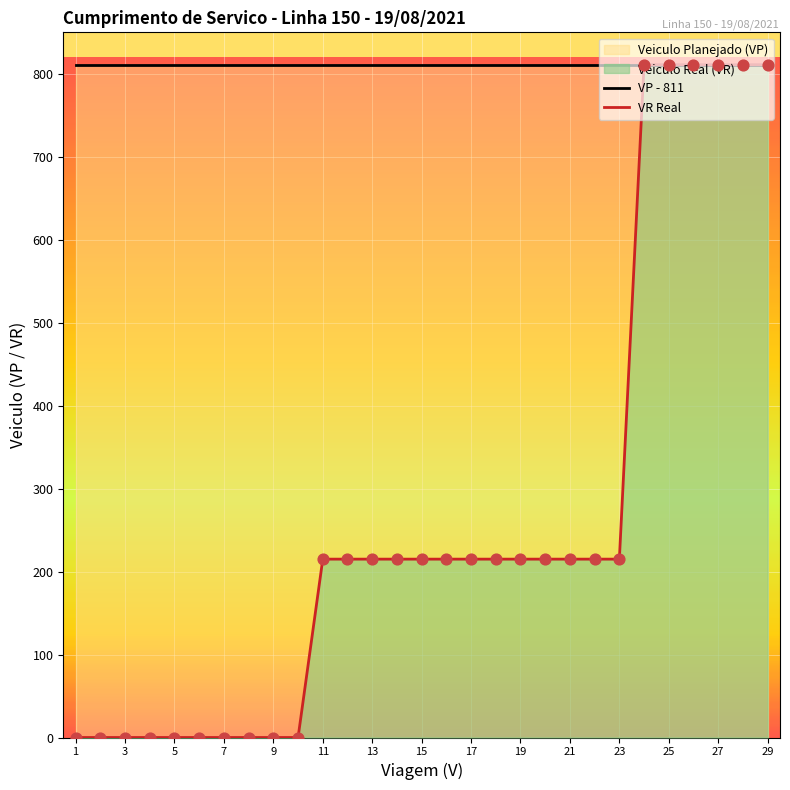

What is the total value across all series at 23?

1026